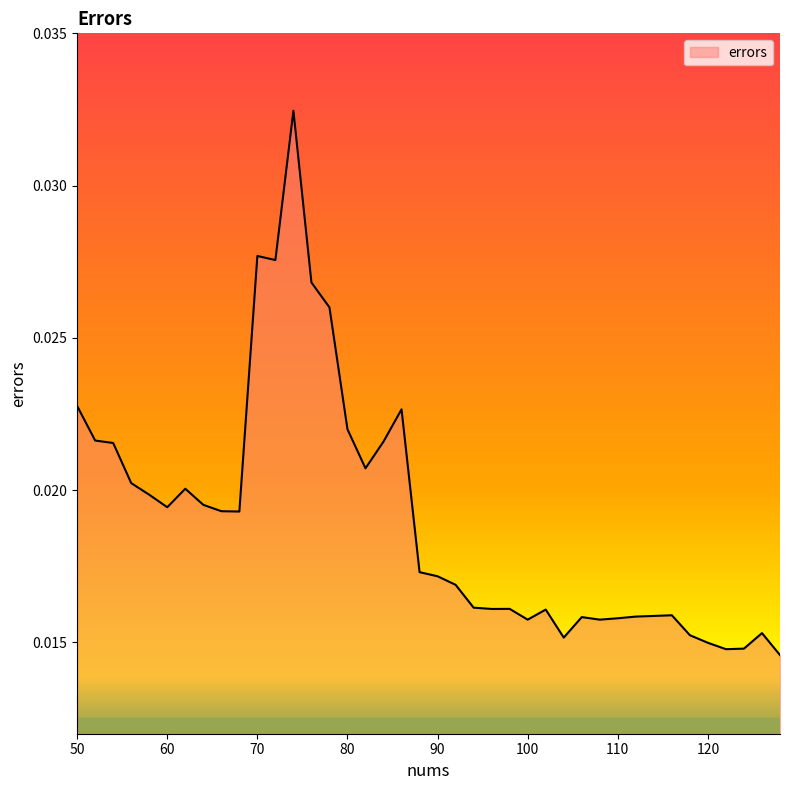

Does the chart display data point markers on the line(s)?

No